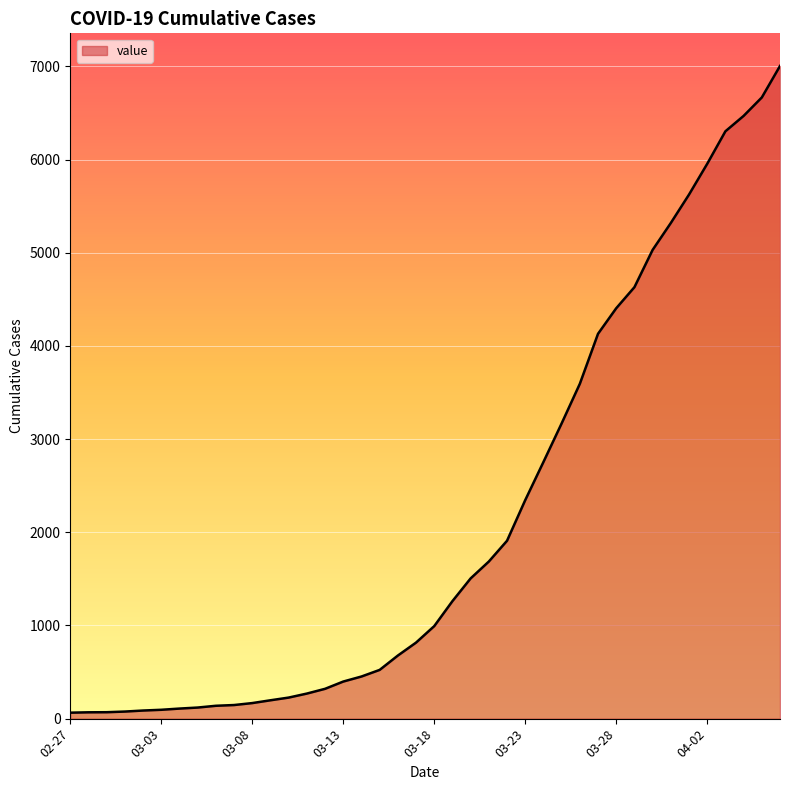

What is the average value?

2144